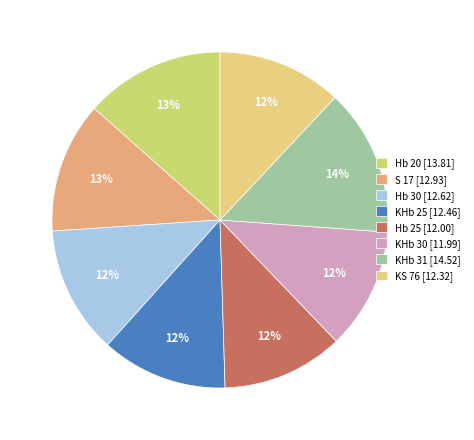

To the nearest percent, what is the difference between the KHb 30 and S 17 slice percentages?

1%